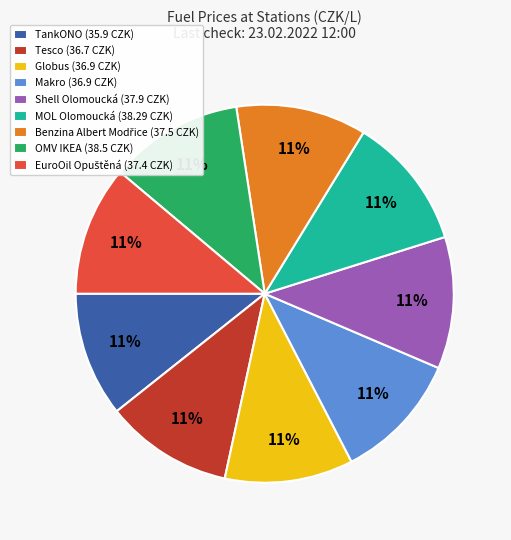

Count the number of slices in the pie.

9